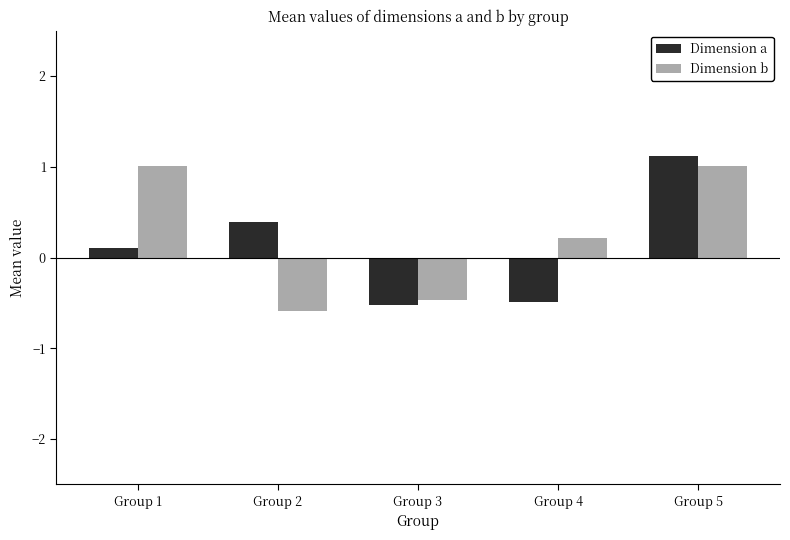

Reading left to right, transcribe all the data shown in this chart.

Dimension a: 0.1	0.4	-0.5	-0.5	1.1
Dimension b: 1.0	-0.6	-0.5	0.2	1.0